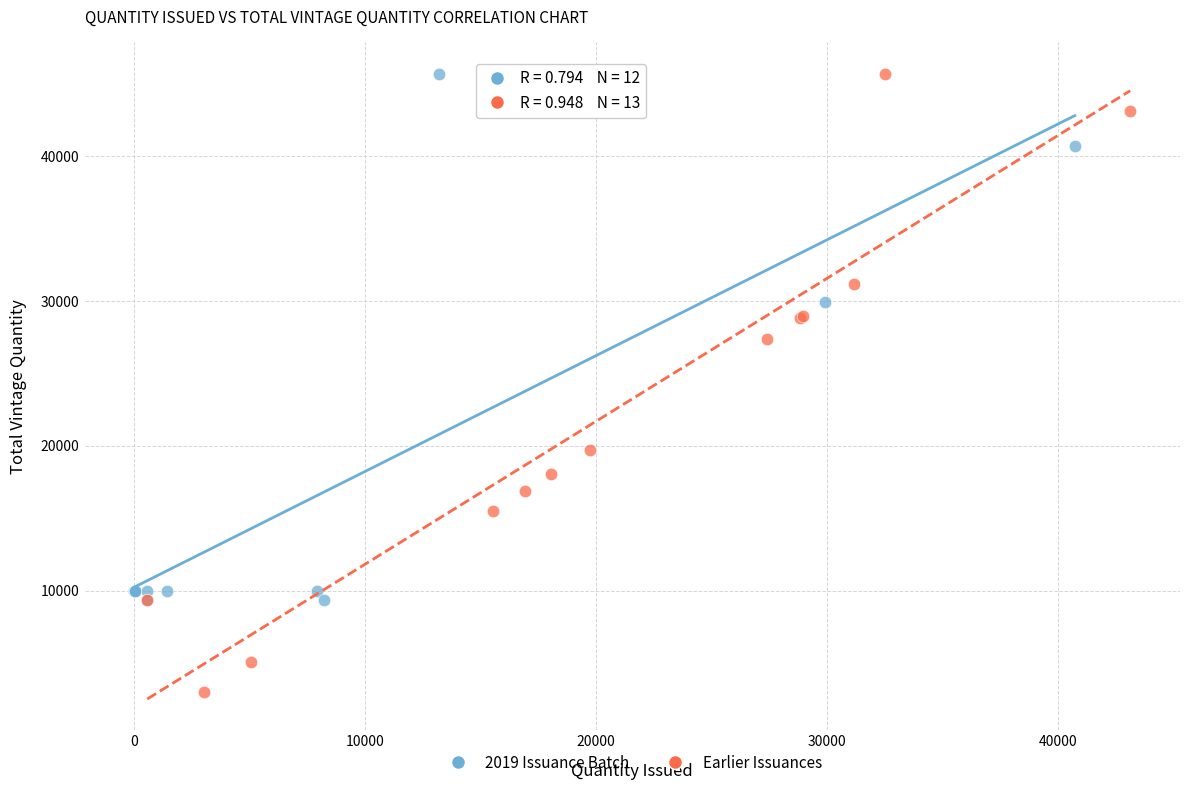

Which series reaches the minimum Y coordinate?

Earlier Issuances